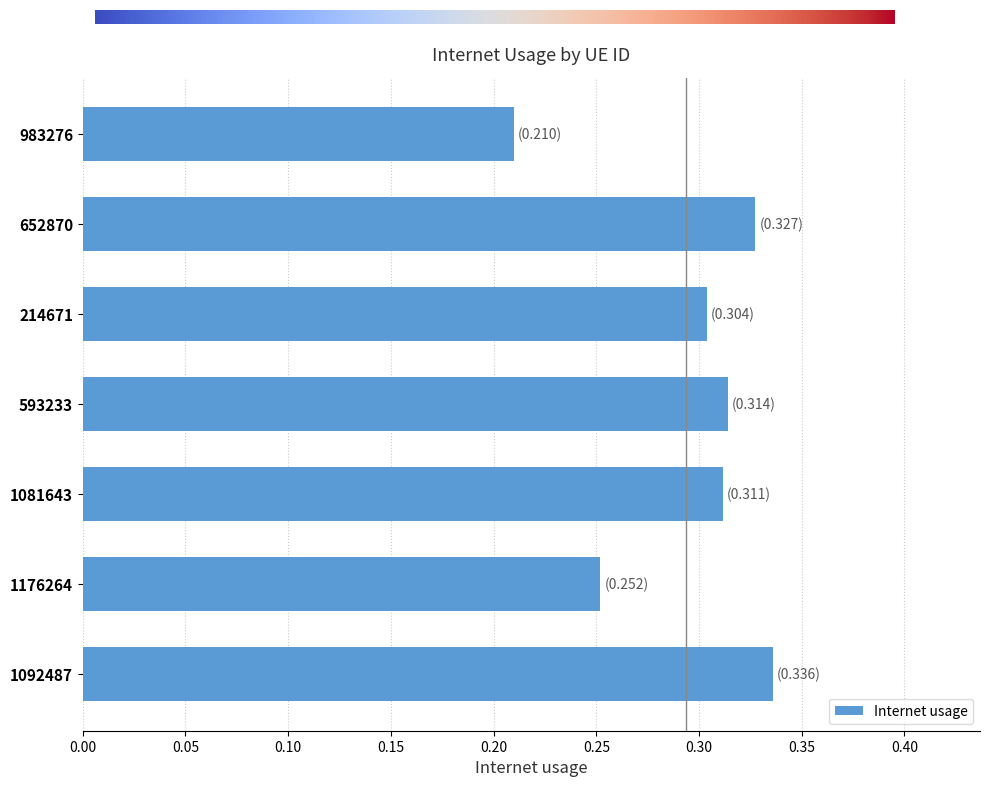

Between 1176264 and 214671, which is larger?

214671